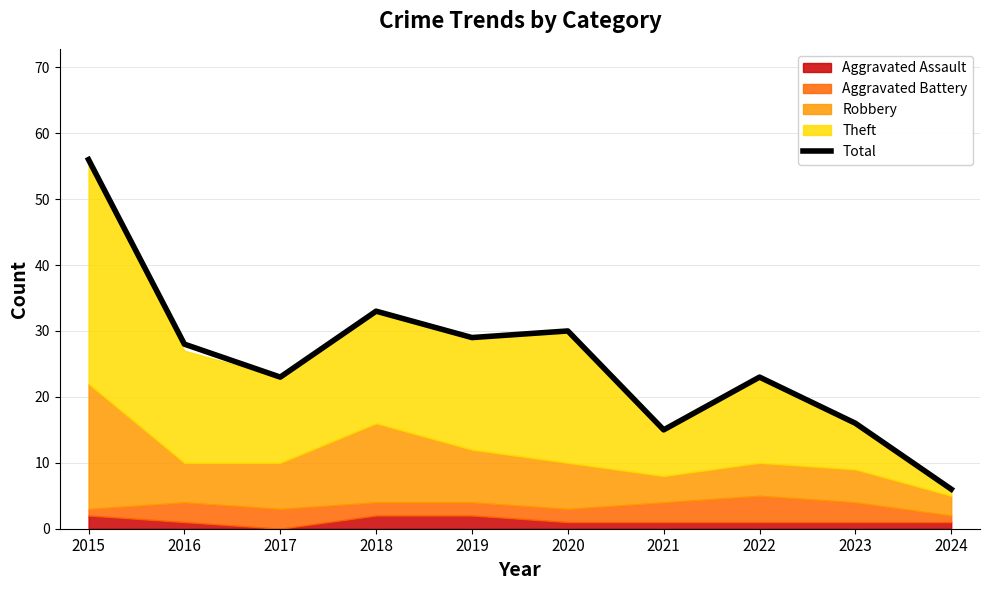

What is the difference between the maximum and minimum values?

50